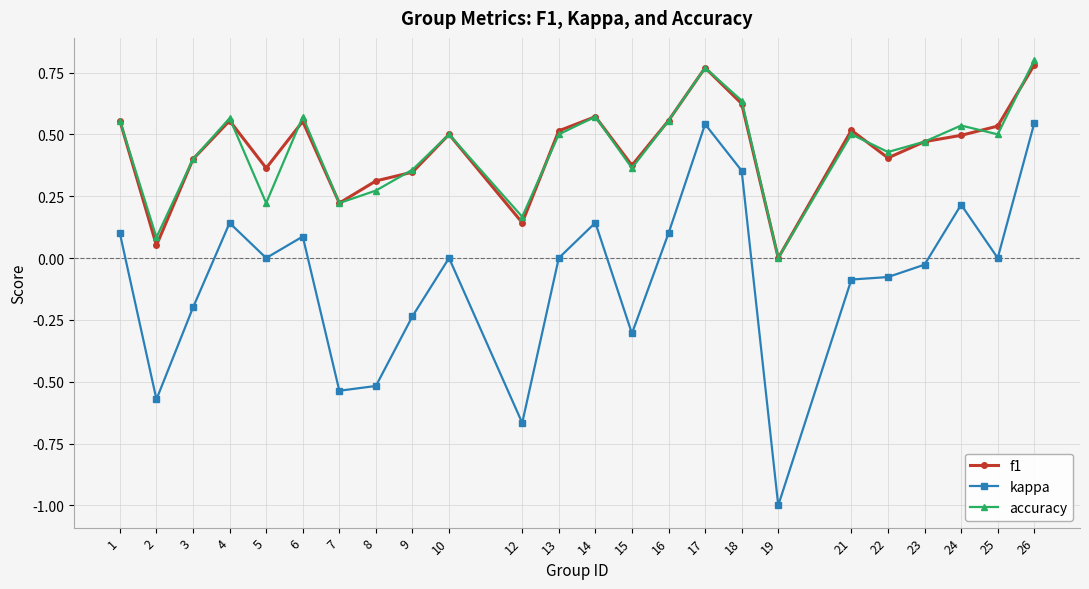

At which category does the chart reach its peak across all series?

26